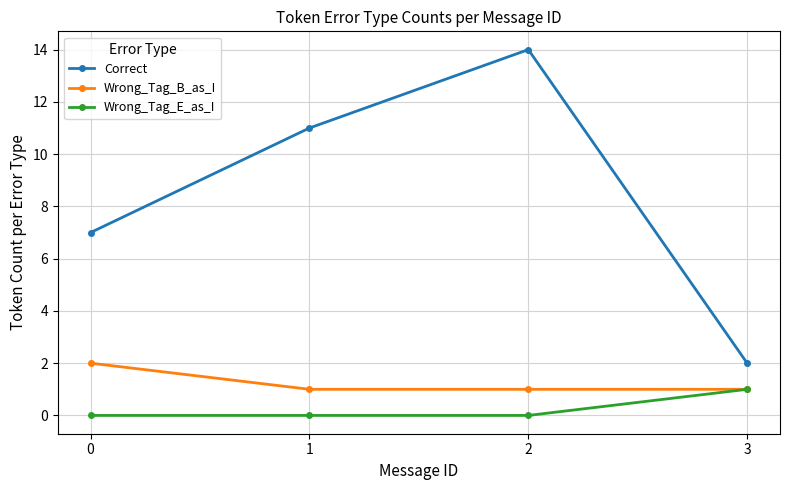

Reading left to right, transcribe all the data shown in this chart.

Correct: 7	11	14	2
Wrong_Tag_B_as_I: 2	1	1	1
Wrong_Tag_E_as_I: 0	0	0	1